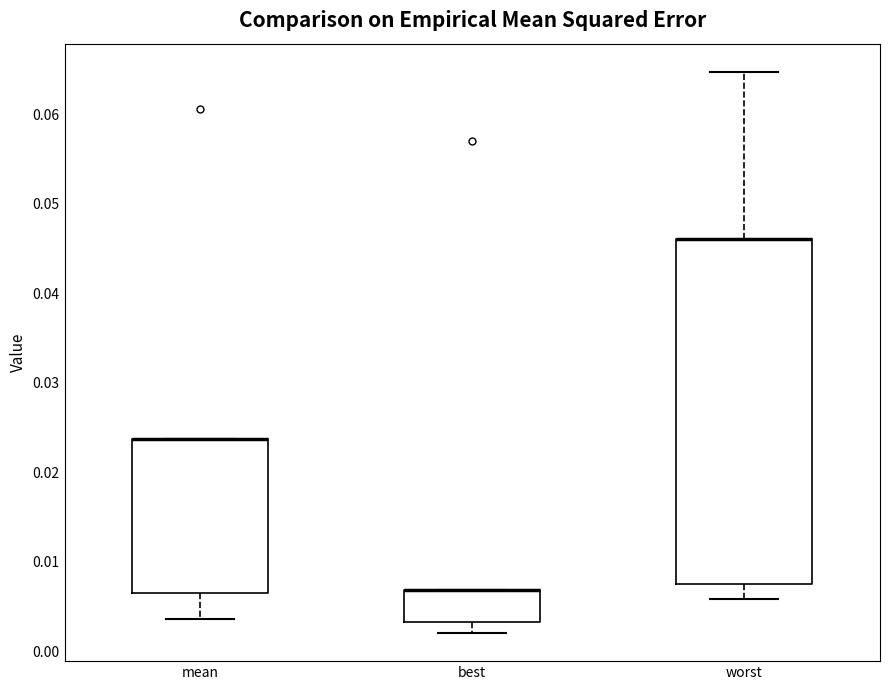

Reading left to right, transcribe this box plot: for each box, give where its median line is, the range the box spans, and where its two whiskers end, as read against the y-axis. The values are not printed on the chart, so give them approximately, as read against the axis.

mean: median 0.024 (drawn on the box's upper edge), box 0.006 to 0.024, whiskers 0.004 to 0.024
best: median 0.007 (drawn on the box's upper edge), box 0.003 to 0.007, whiskers 0.002 to 0.007
worst: median 0.046 (drawn on the box's upper edge), box 0.008 to 0.046, whiskers 0.006 to 0.065